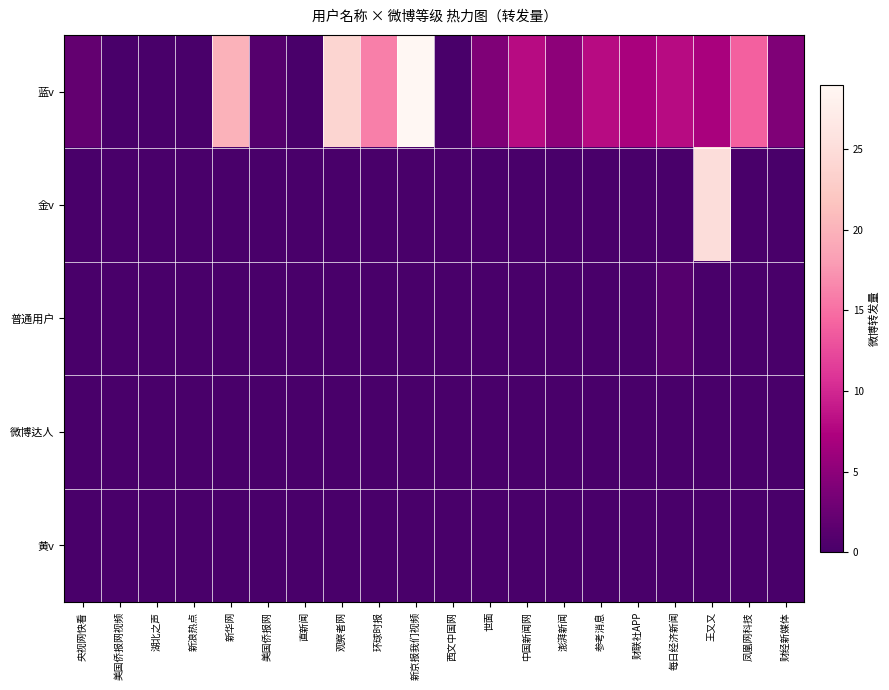

At which category is the sum across all series the highest?

王又又